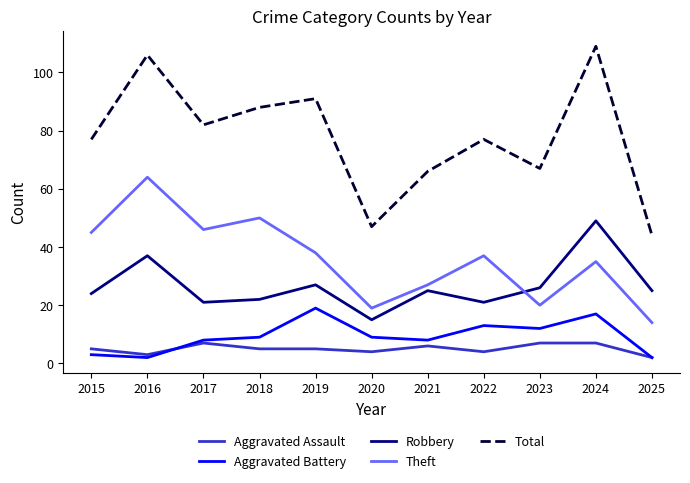

What is the difference between the second highest and second lowest values in the Total series?

59